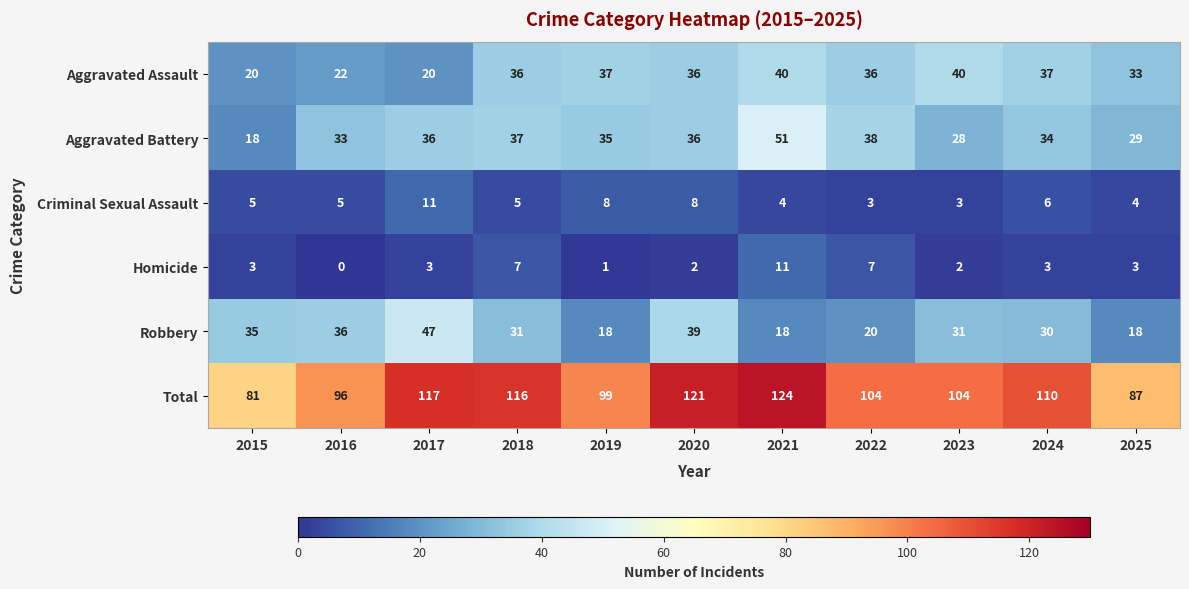

Where does the Aggravated Battery series first go above 35?

2017